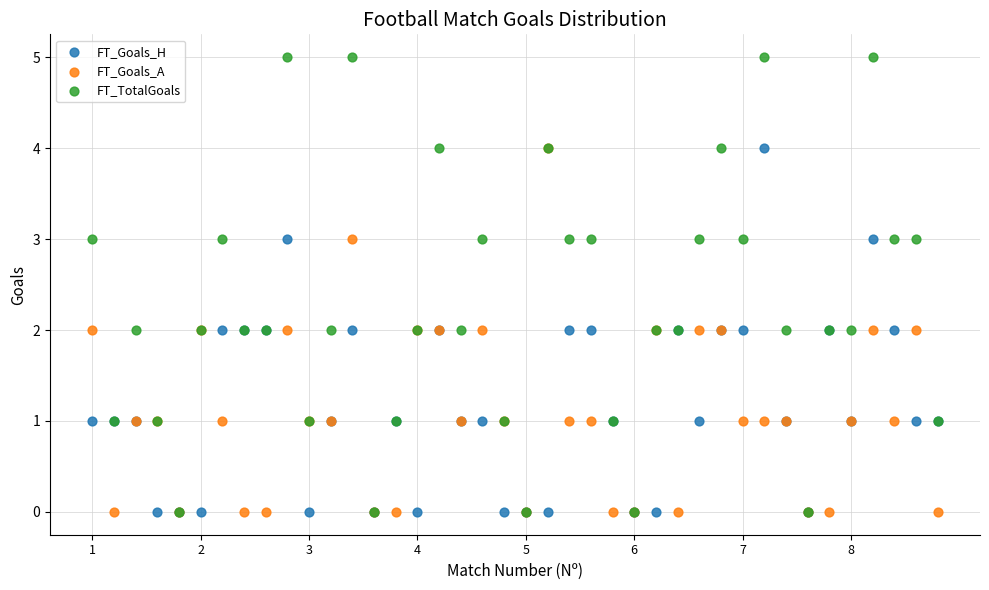

What are all the series names shown in the legend?

FT_Goals_H, FT_Goals_A, FT_TotalGoals